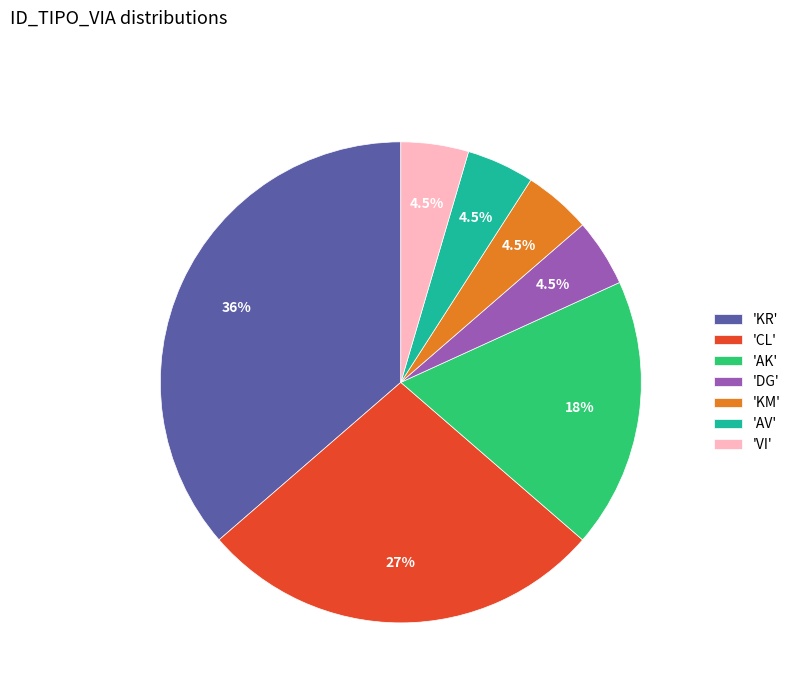

How many segments does this pie chart have?

7